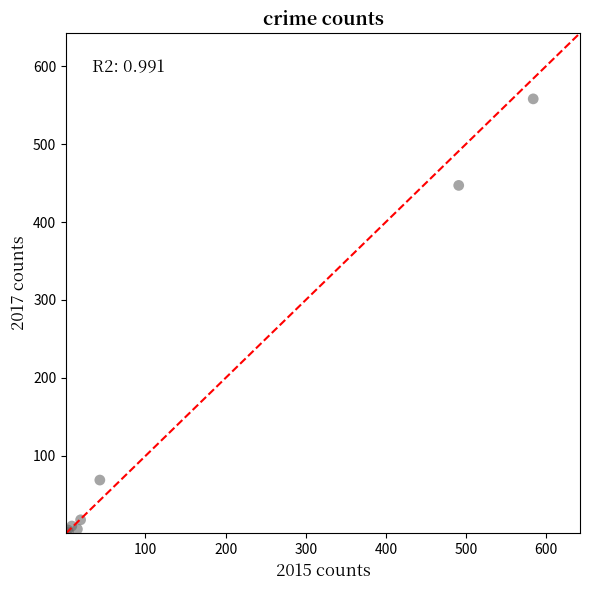

What Y value in the scatter plot is closest to 279?

447